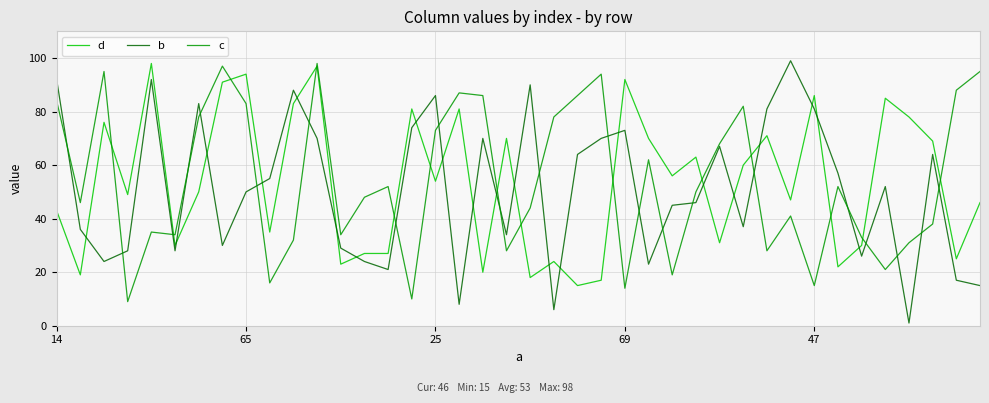

How many intersections are there between d and b?

21